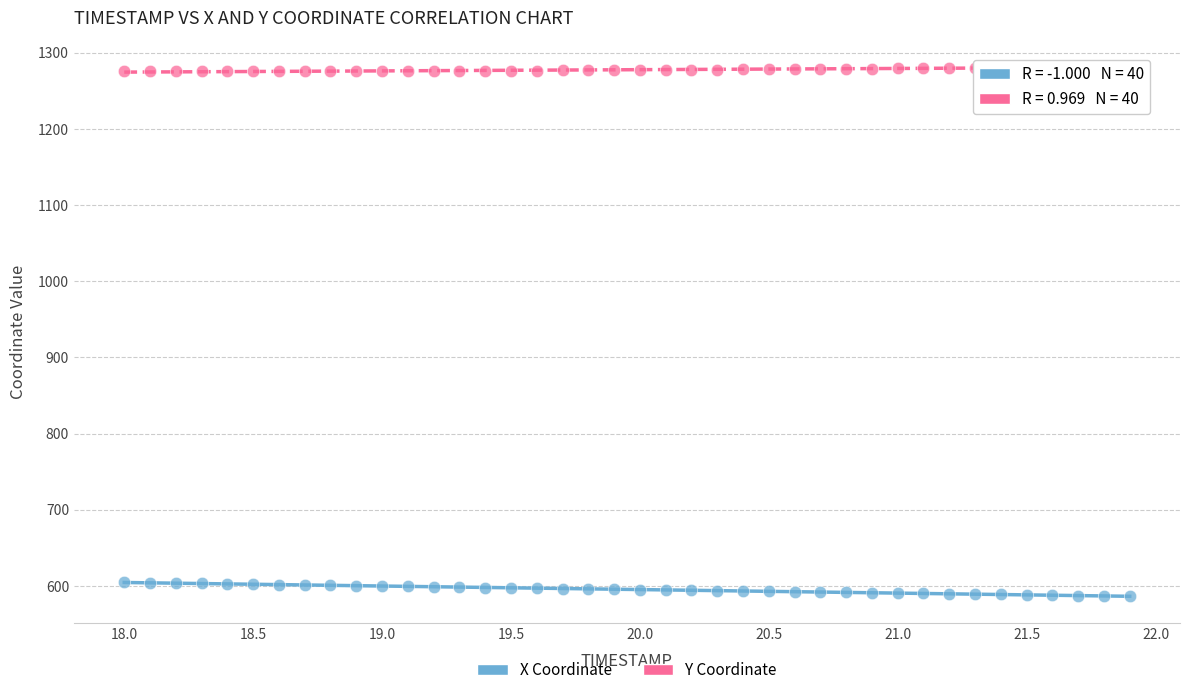

Which series reaches the maximum Y coordinate?

Y Coordinate